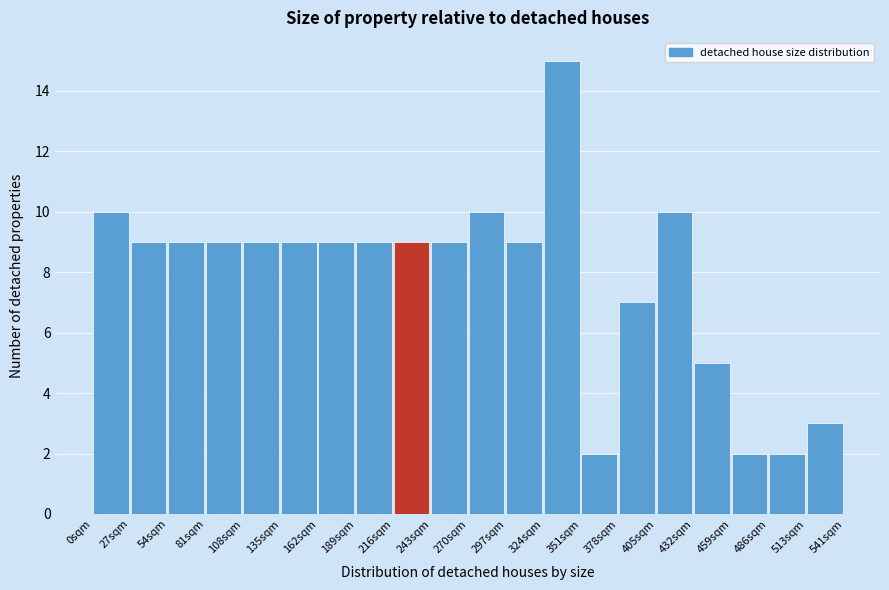

Reading left to right, list every bar in this chart as the range it spans on the x-axis followed by its height. Neither the bar edges nor the heights are printed on the chart, so give them approximately, as read against the axes.

0 to 25: 10
25 to 55: 9
55 to 80: 9
80 to 110: 9
110 to 135: 9
135 to 160: 9
160 to 190: 9
190 to 215: 9
215 to 245: 9
245 to 270: 9
270 to 300: 10
300 to 325: 9
325 to 350: 15
350 to 380: 2
380 to 405: 7
405 to 435: 10
435 to 460: 5
460 to 485: 2
485 to 515: 2
515 to 540: 3